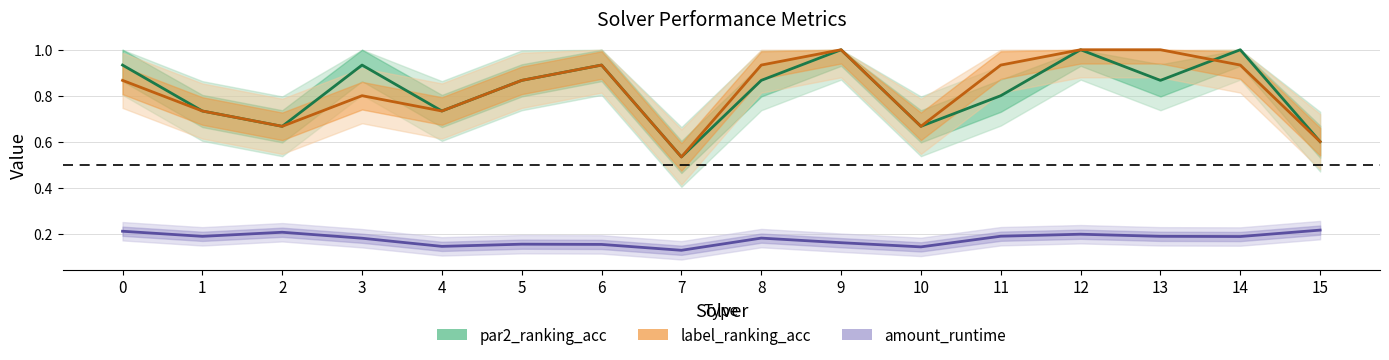

What value does the par2_ranking_acc series have at 0?

0.9